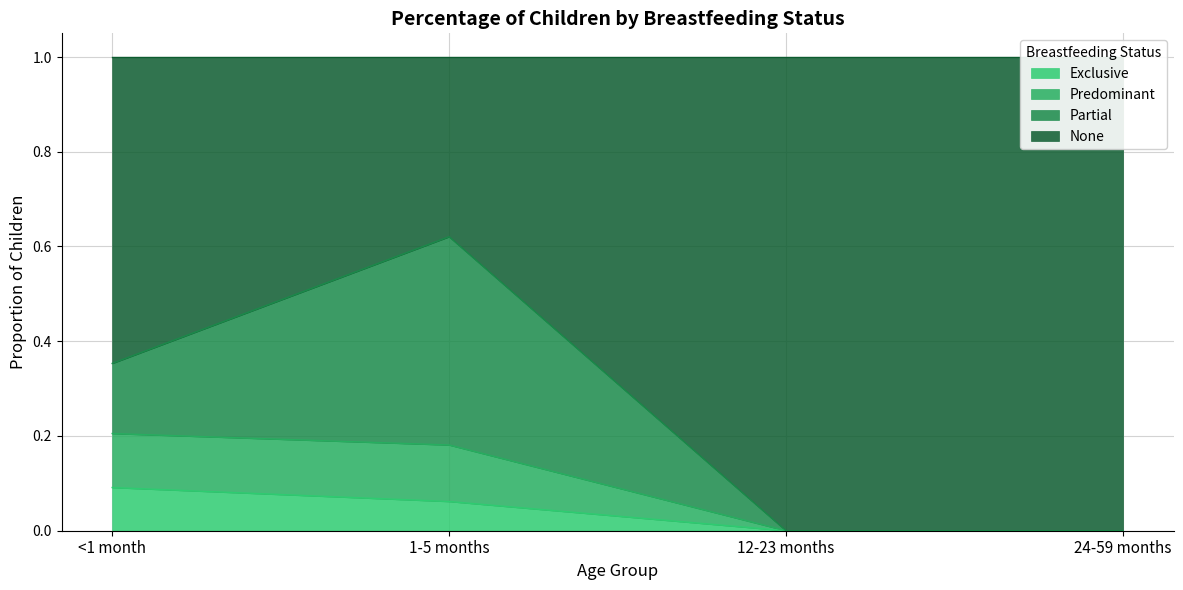

Is it true that None equals 0.2 at <1 month?

False